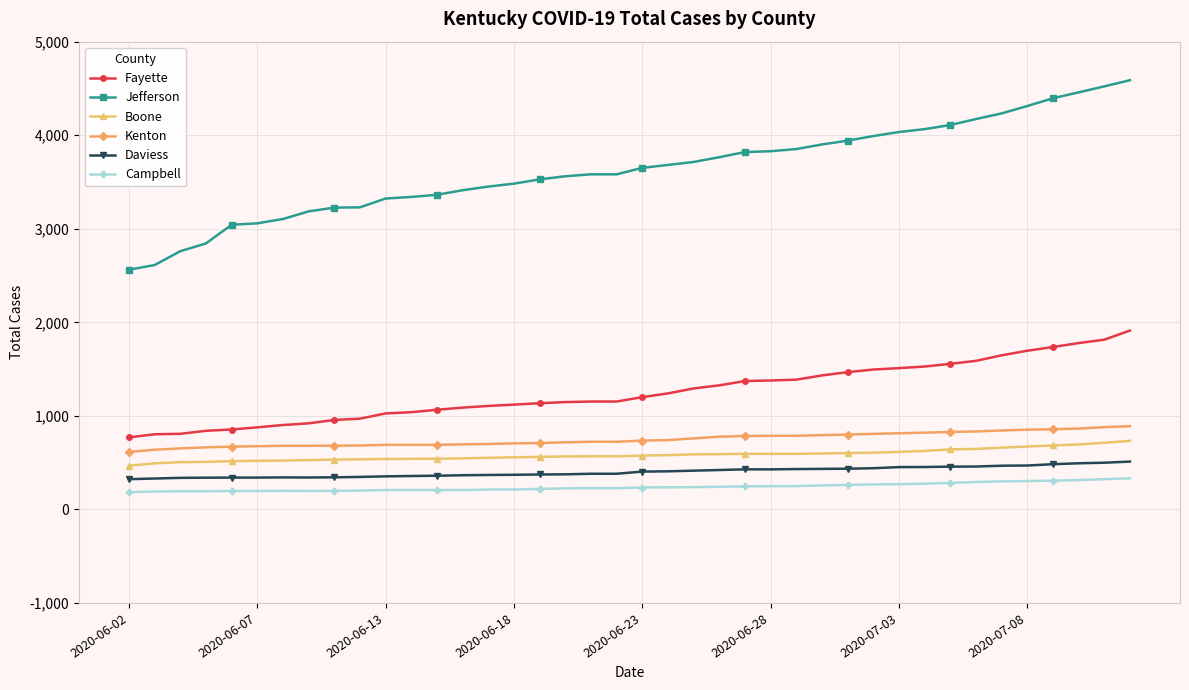

What is the difference between the second highest and minimum values in the Daviess series?

176